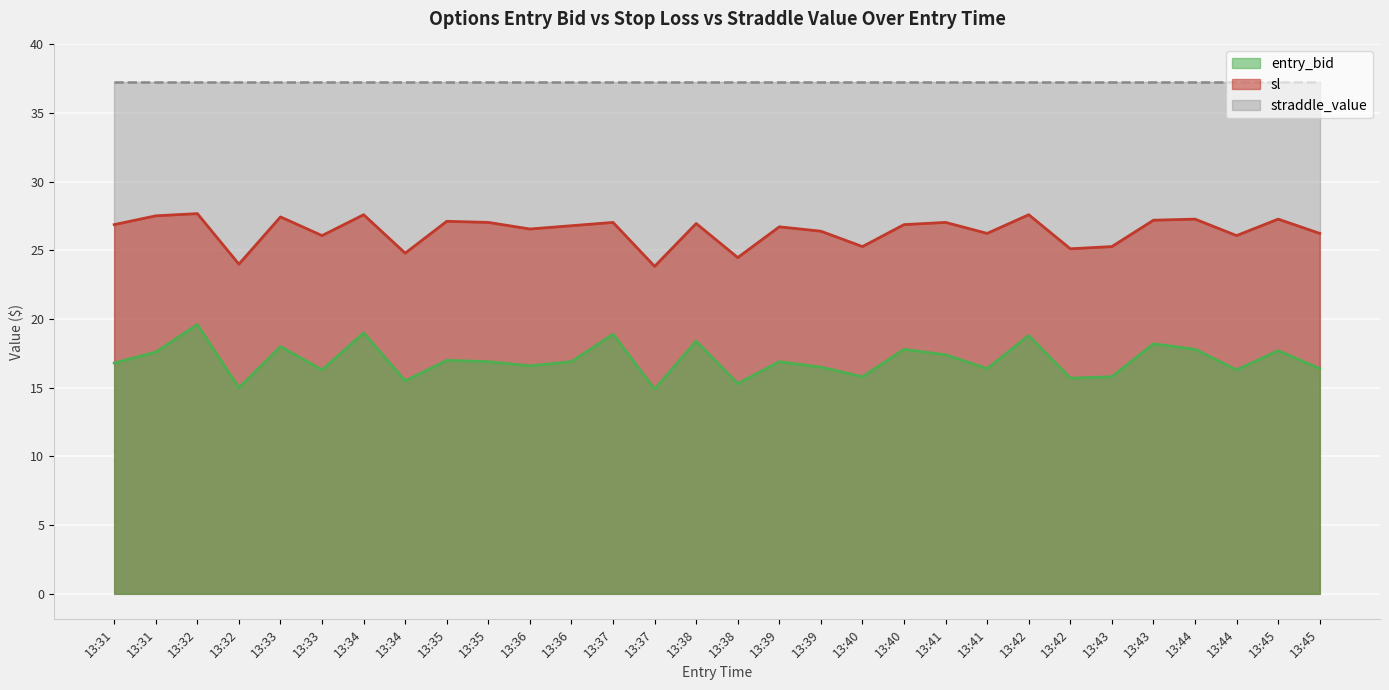

True or false: entry_bid and sl cross at least once.

False